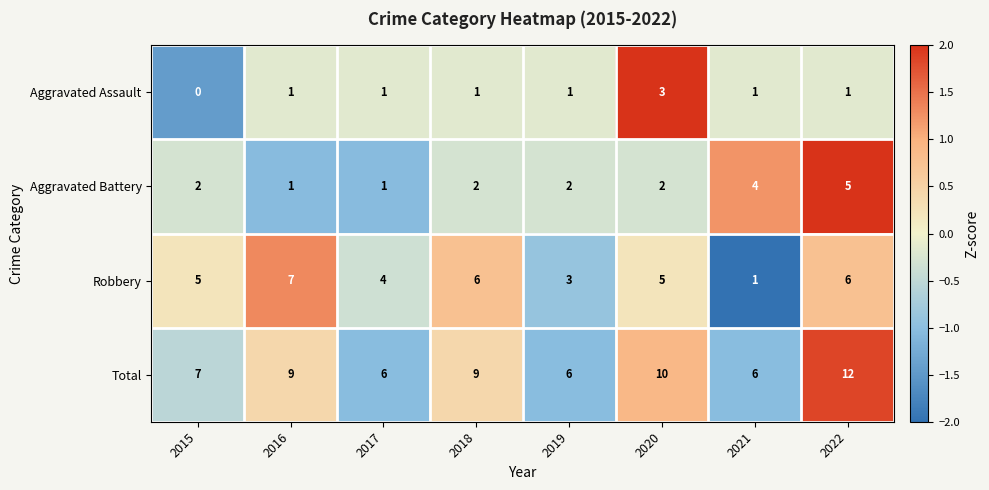

Which category has the lowest value across all series?

2015